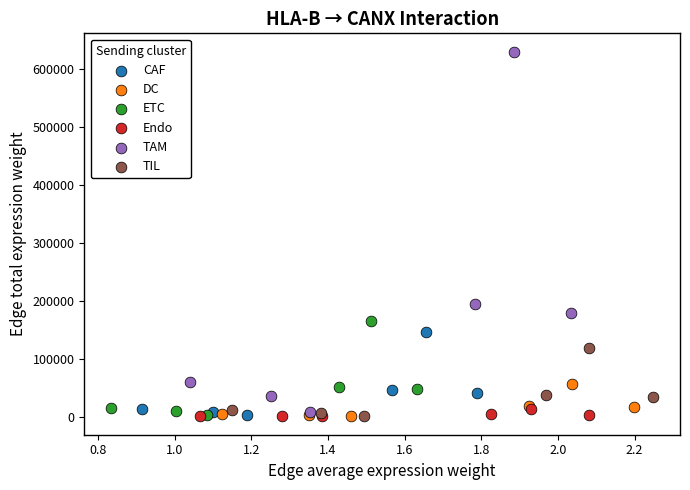

Which series has the largest Y range (max minus min)?

TAM